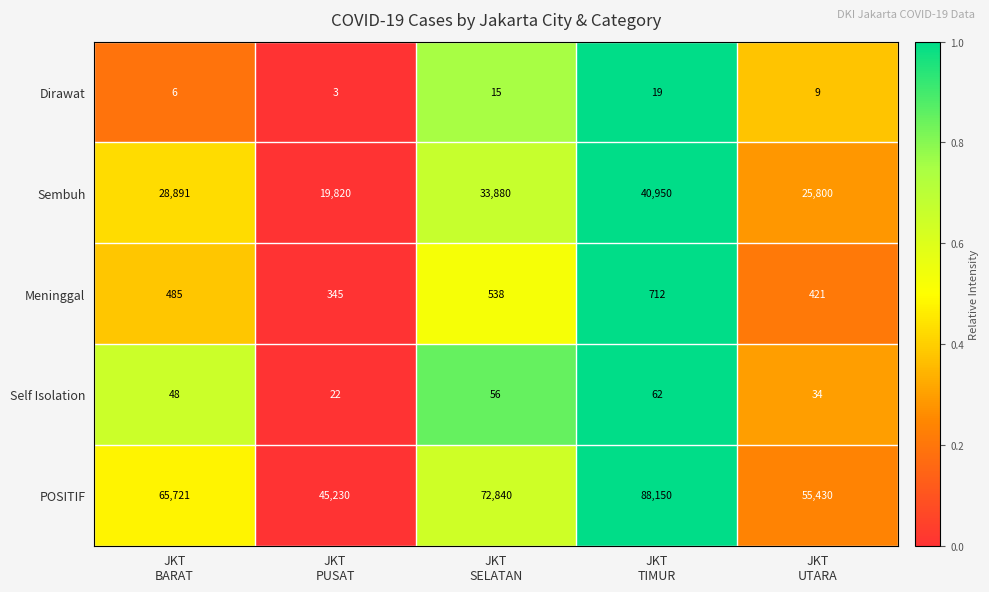

Which series changed the most between JKT
TIMUR and JKT
UTARA?

POSITIF